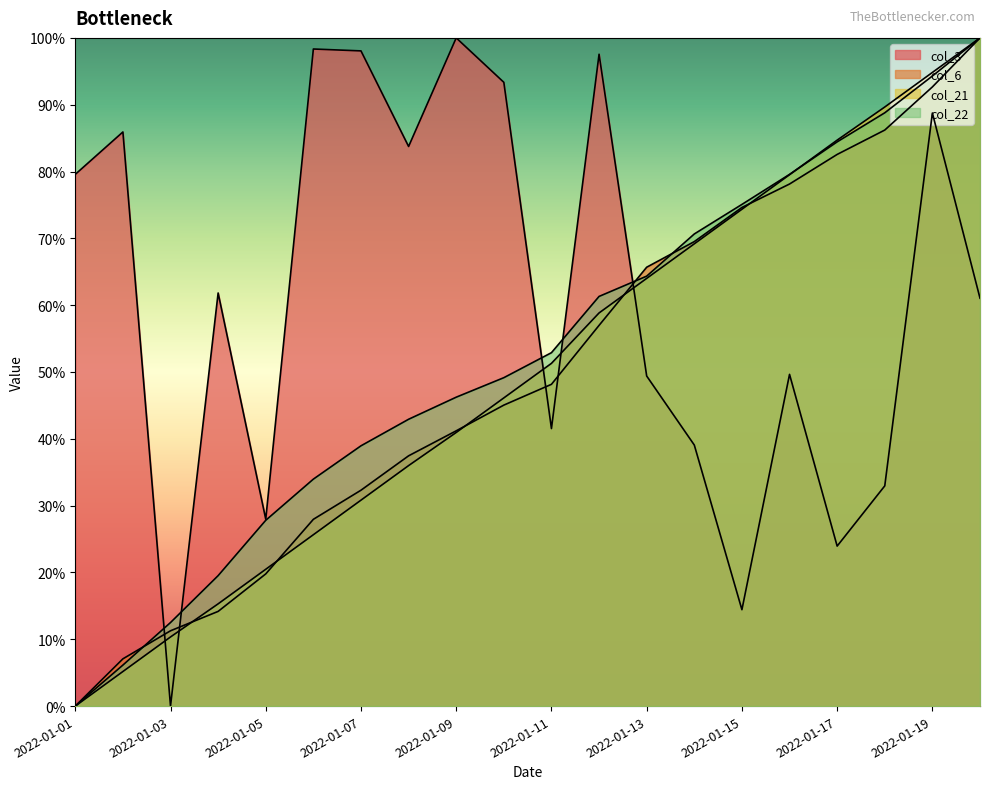

How many lines are shown in the chart?

4